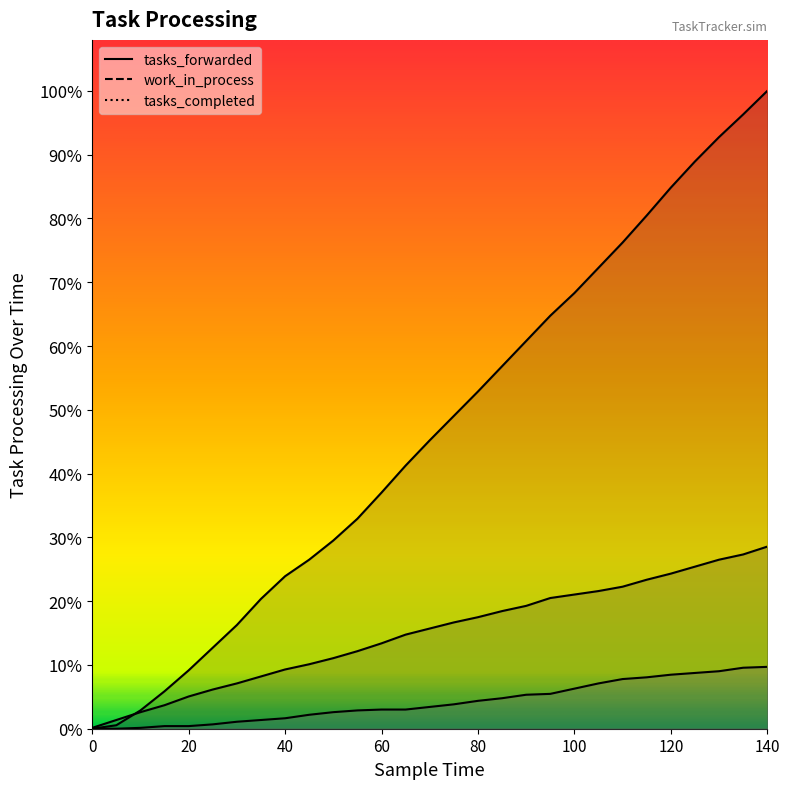

What is the minimum value for work_in_process?

1